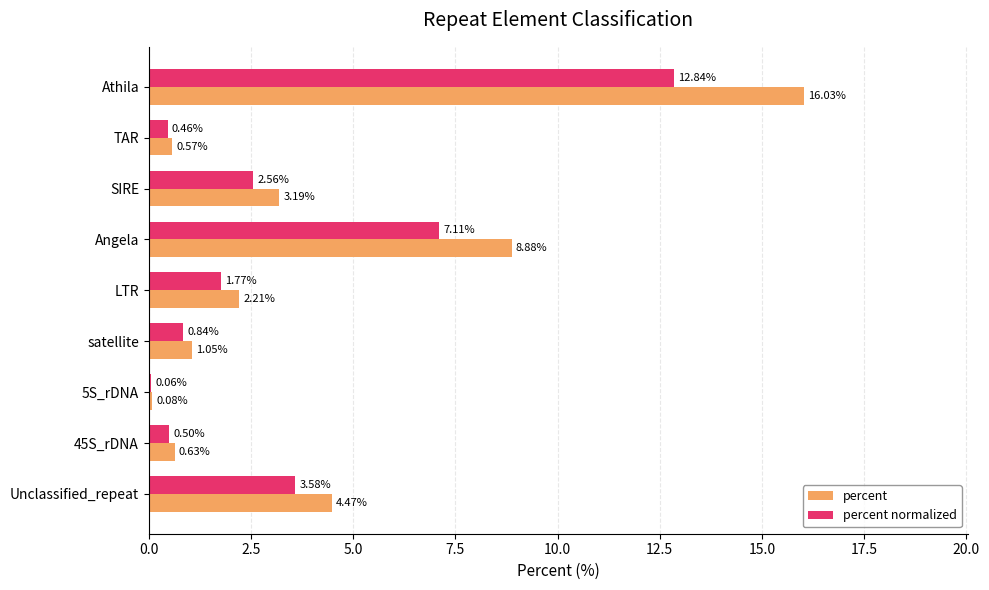

Which series has the largest total across all categories?

percent